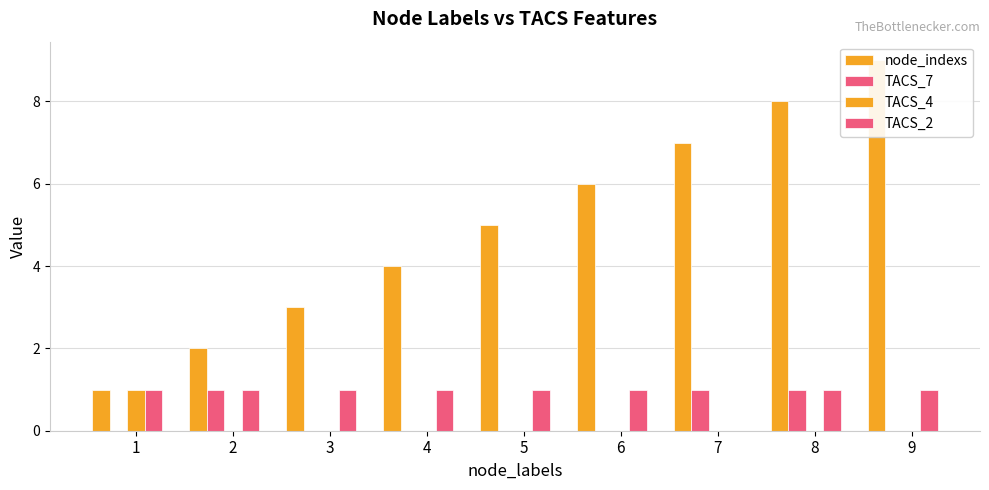

Reading left to right, extract all data points from this chart.

node_indexs: 1=1	2=2	3=3	4=4	5=5	6=6	7=7	8=8	9=9
TACS_7: 1=0	2=1	3=0	4=0	5=0	6=0	7=1	8=1	9=0
TACS_4: 1=1	2=0	3=0	4=0	5=0	6=0	7=0	8=0	9=0
TACS_2: 1=1	2=1	3=1	4=1	5=1	6=1	7=0	8=1	9=1